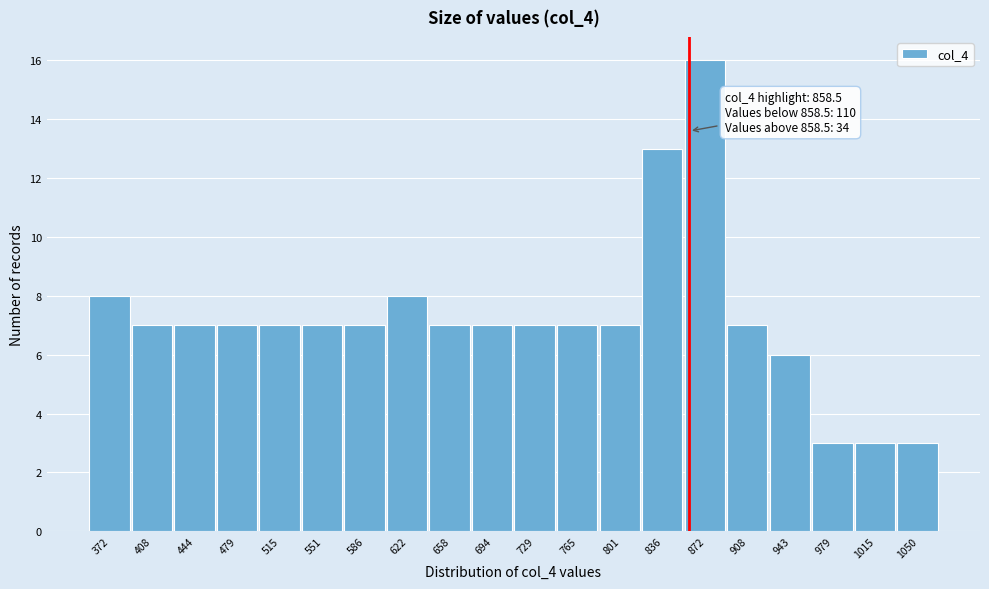

Over which range of the x-axis is the bar tallest?

855 to 890